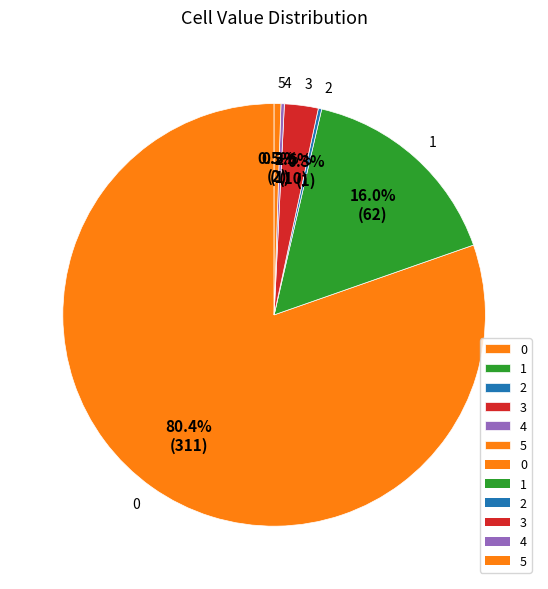

To the nearest percent, what is the difference between the 0 and 3 slice percentages?

78%